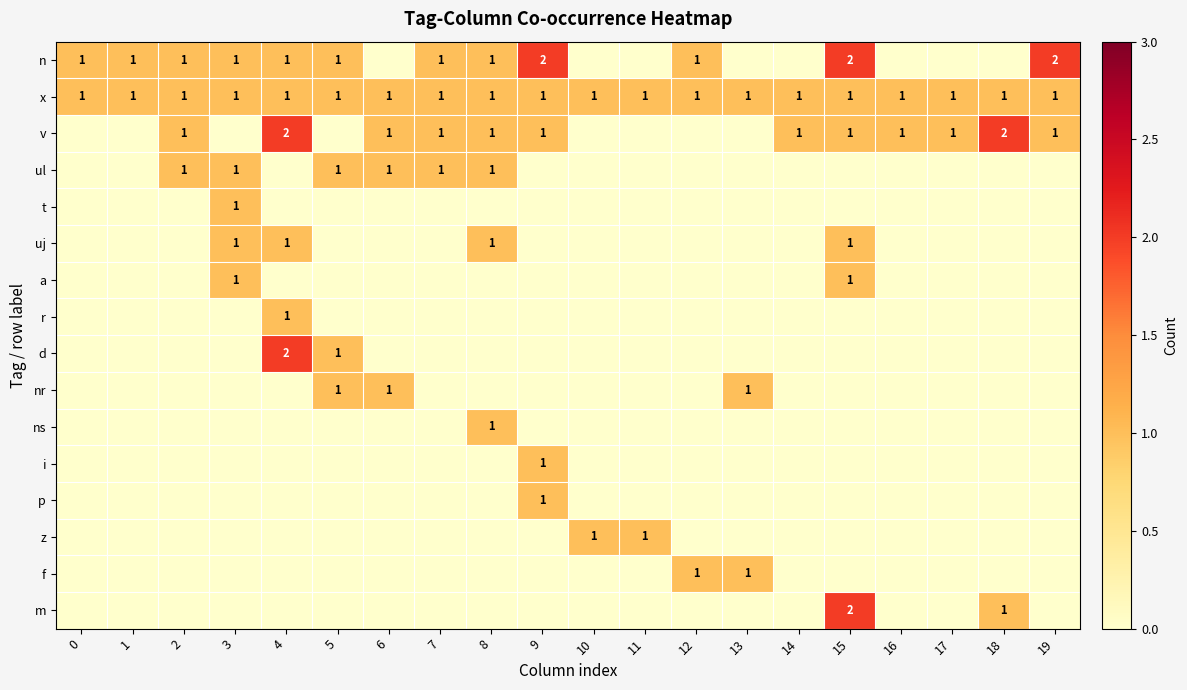

Count the number of categories in the chart.

20